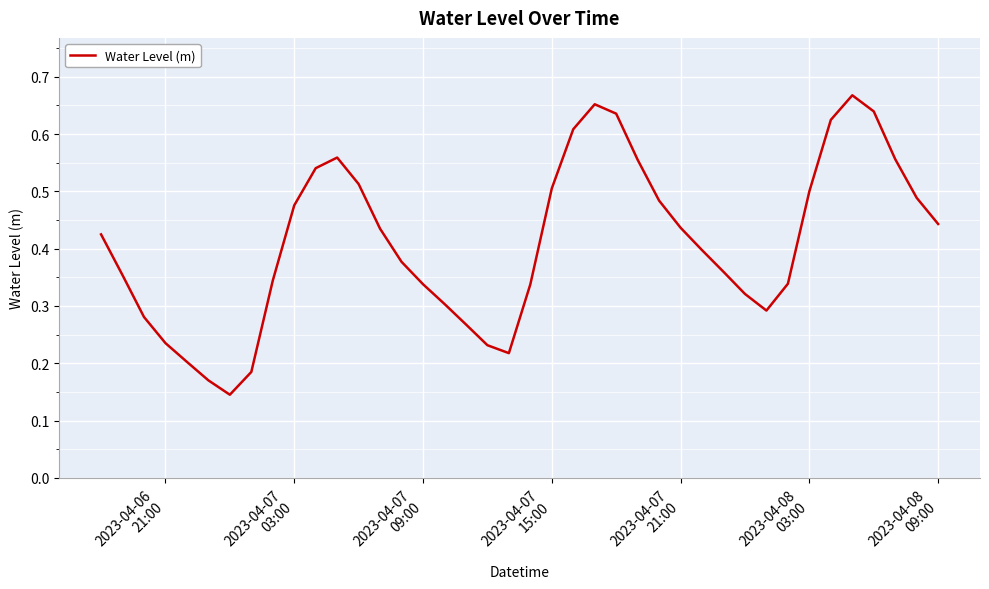

True or false: the data has more than 2 interior local peaks.

True